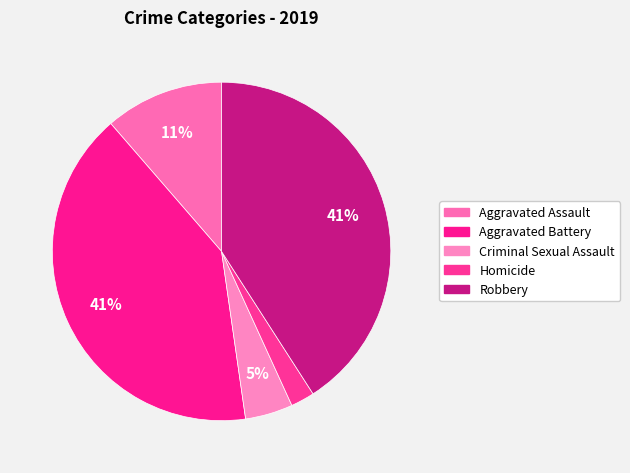

Count the number of slices in the pie.

5